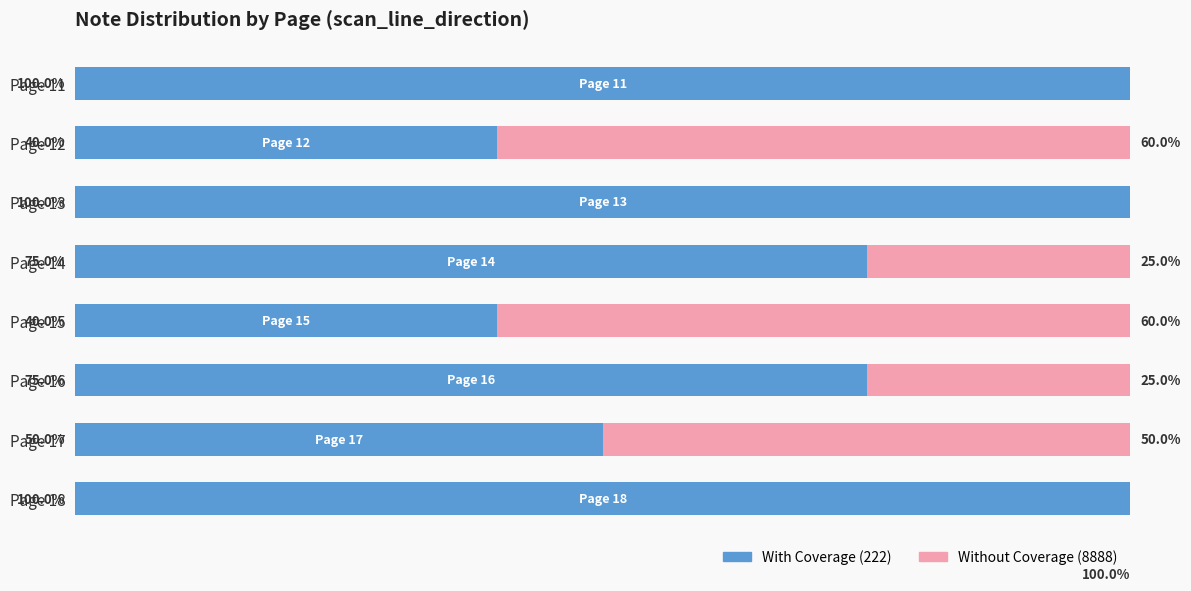

How many With Coverage (222) values are between 50 and 100?

6